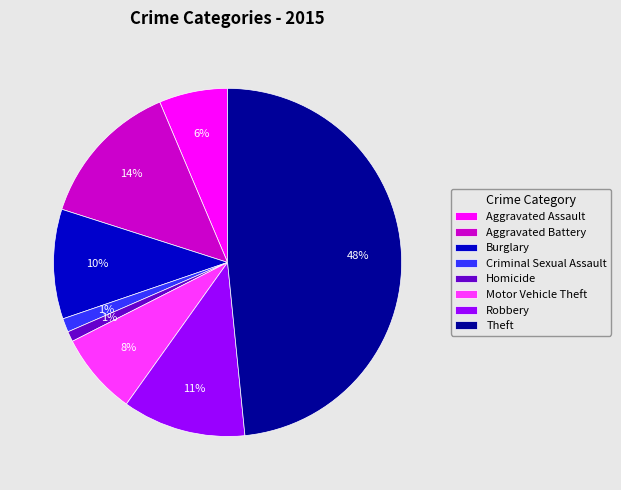

Does Criminal Sexual Assault account for over 50% of the chart?

No